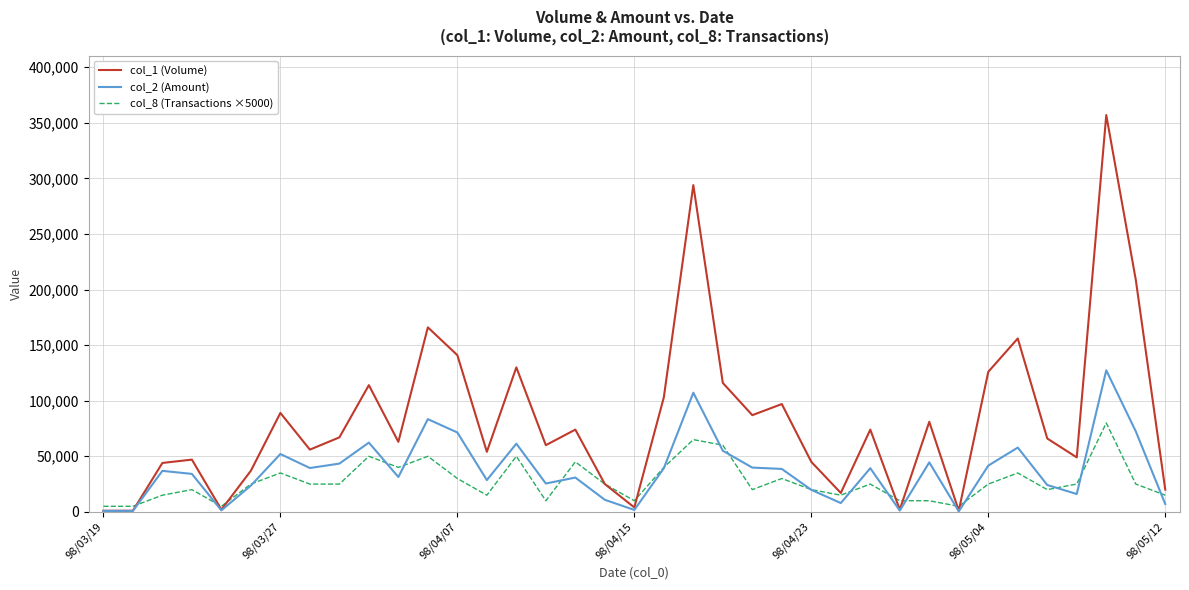

What is the minimum value for col_1 (Volume)?

1000